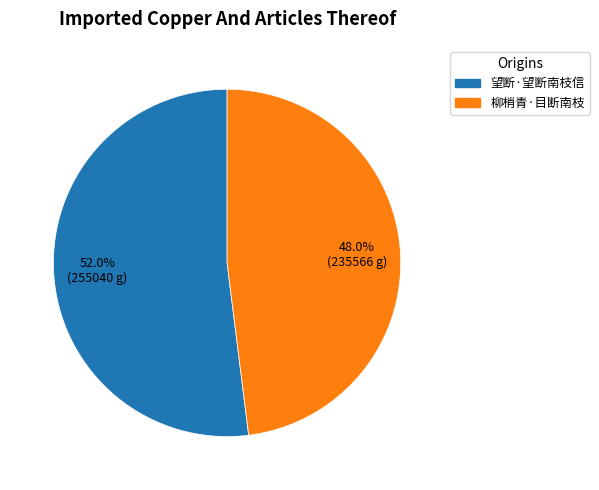

Which category has the biggest portion of the pie?

望断·望断南枝信